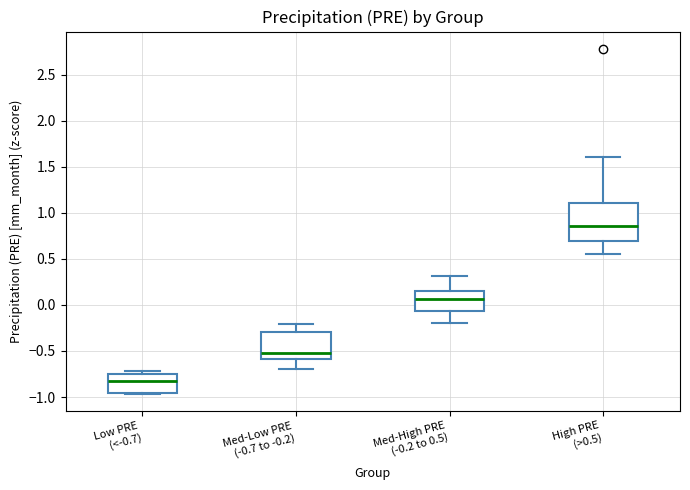

Reading left to right, read every box against the y-axis: the position of its median line, the range the box covers, and the ends of its whiskers. The values are not printed on the chart, so give them approximately, as read against the axis.

Low PRE (<-0.7): median -0.85, box -0.95 to -0.75, whiskers -0.95 to -0.70
Med-Low PRE (-0.7 to -0.2): median -0.50, box -0.60 to -0.30, whiskers -0.70 to -0.20
Med-High PRE (-0.2 to 0.5): median 0.05, box -0.05 to 0.15, whiskers -0.20 to 0.30
High PRE (>0.5): median 0.85, box 0.70 to 1.10, whiskers 0.55 to 1.60